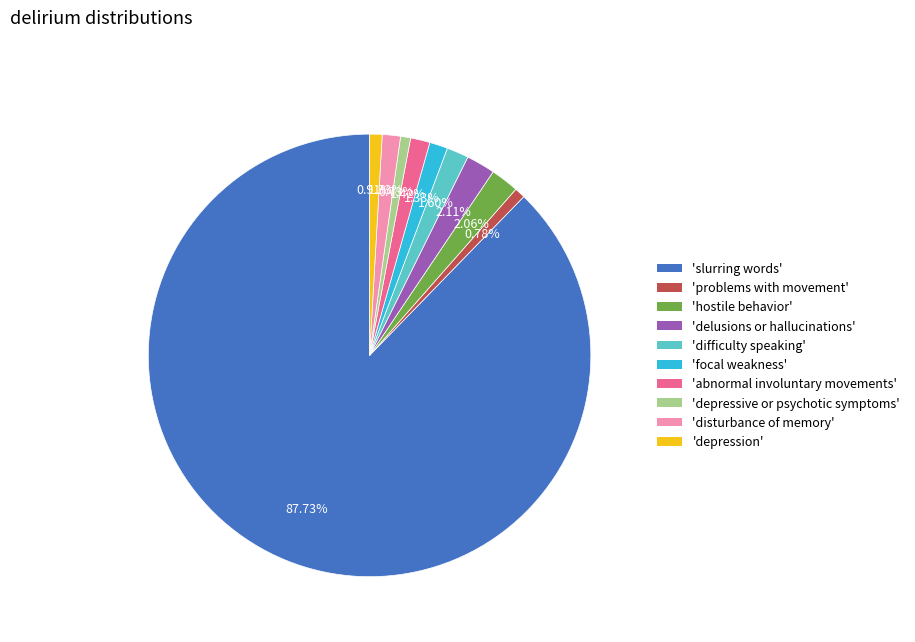

Does any single category account for the majority?

Yes